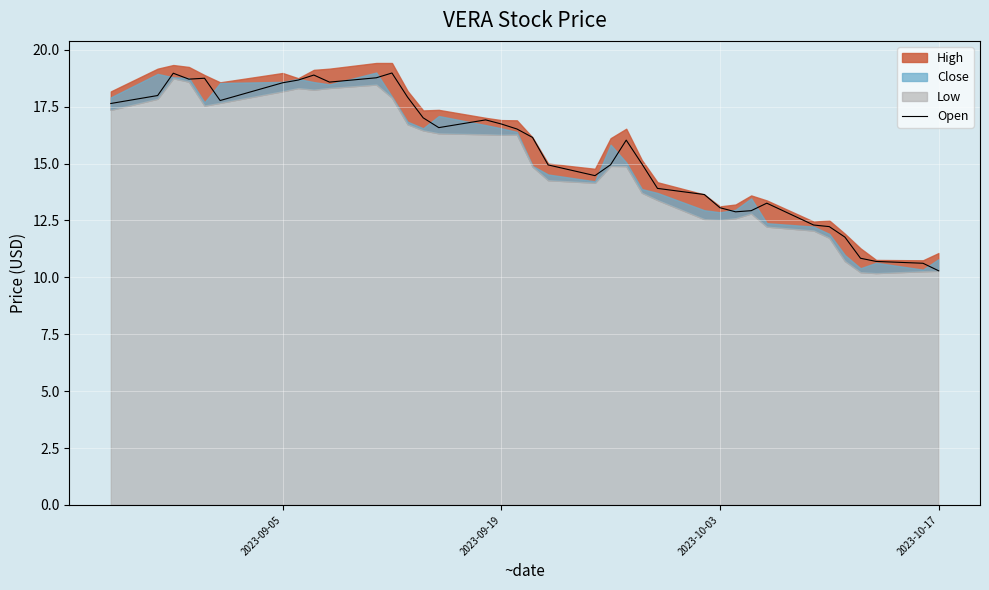

True or false: Open has a value of 13.1 at 2023-10-03.

True